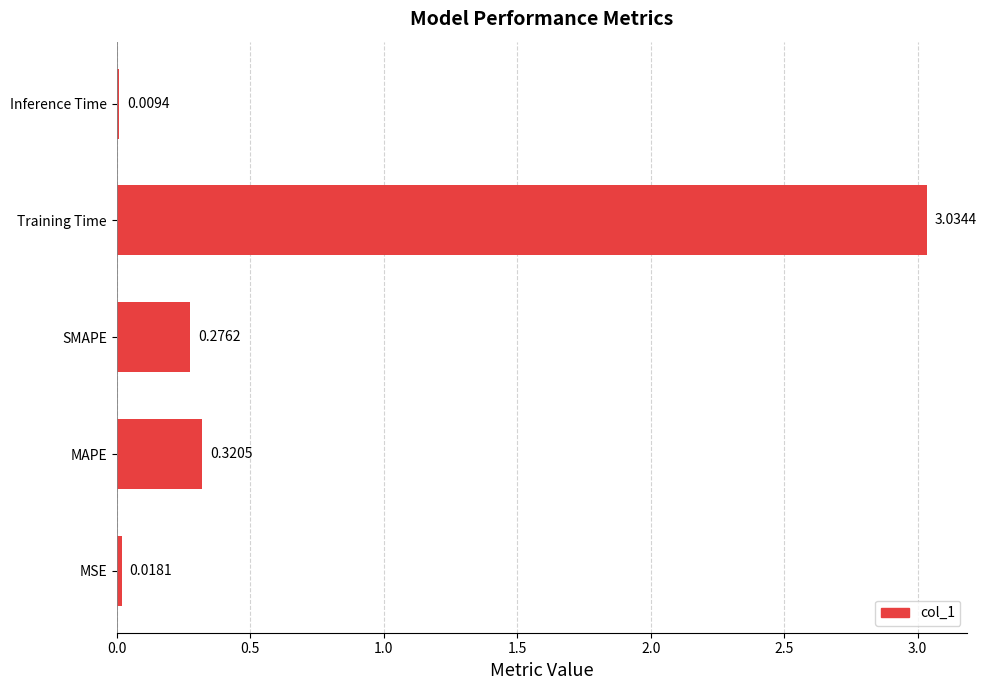

Where is the data nearest to the value 1?

MAPE